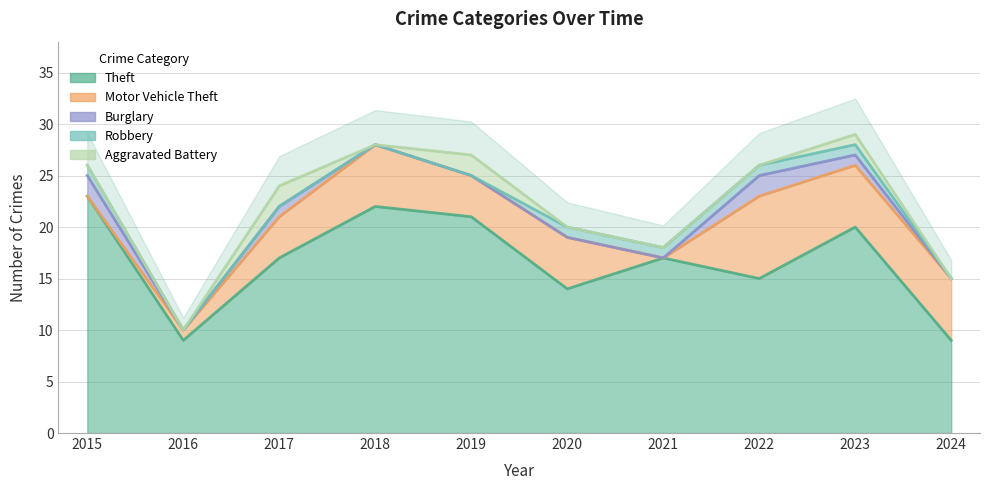

True or false: Aggravated Battery has more than 0 points higher than both neighbors.

True